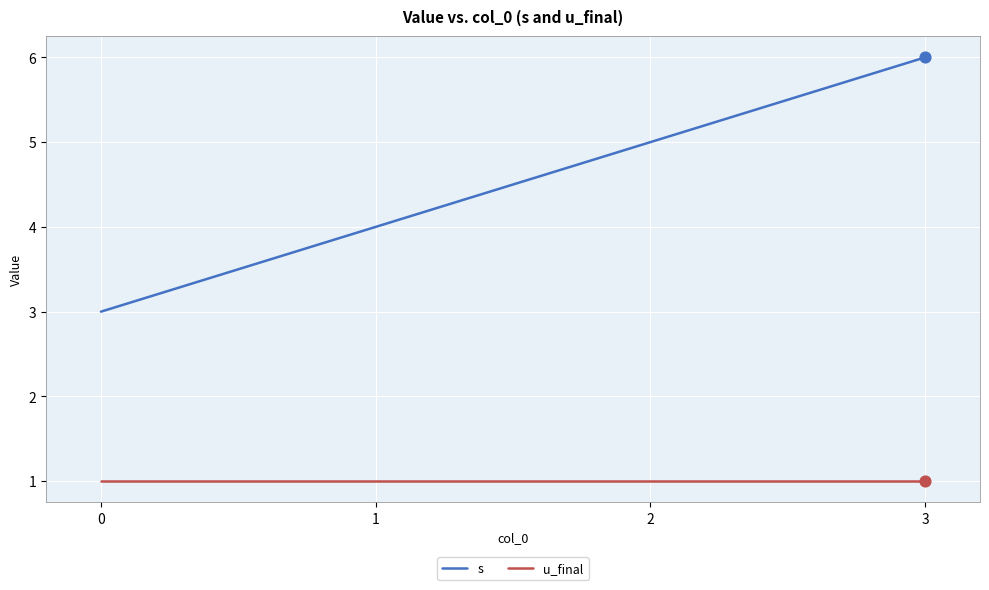

Which series has the largest total across all categories?

s